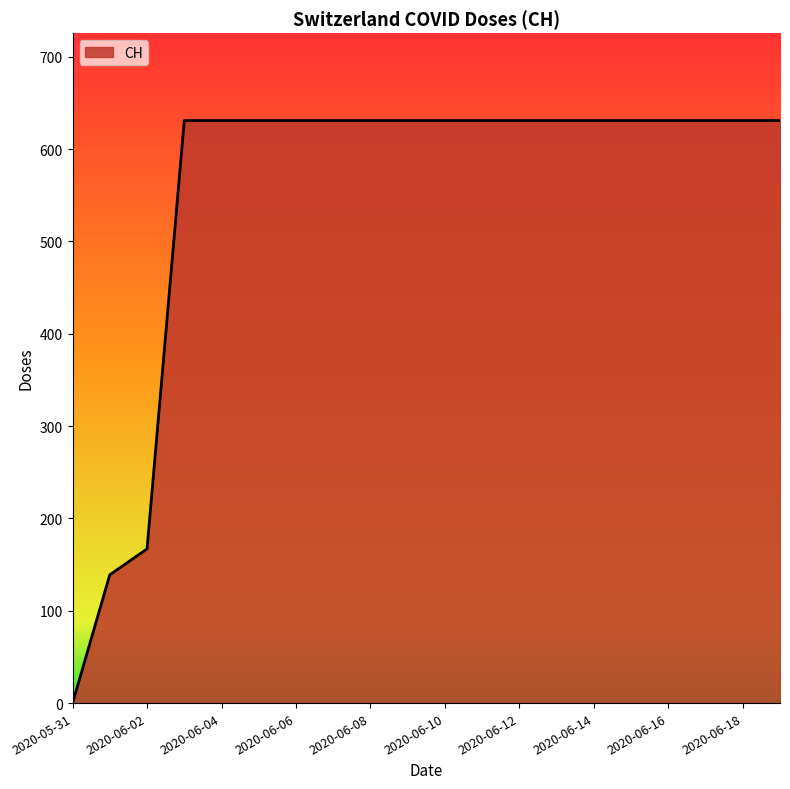

What is the difference between the maximum and minimum values?

631